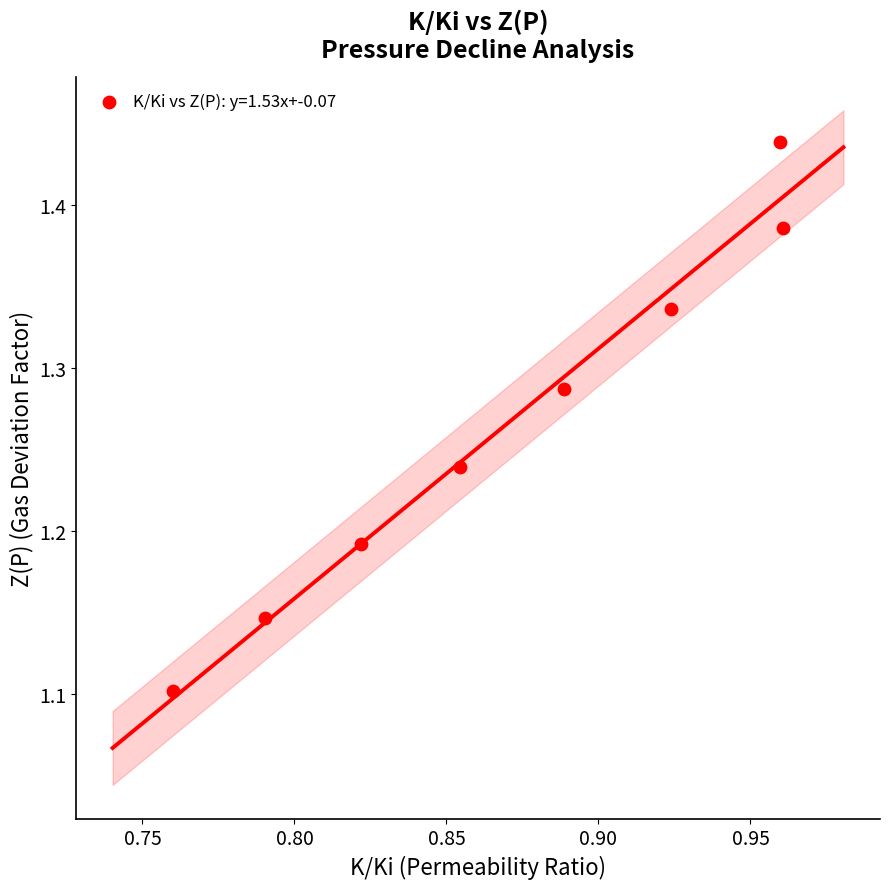

What is the range of Y values (max minus min)?

0.3